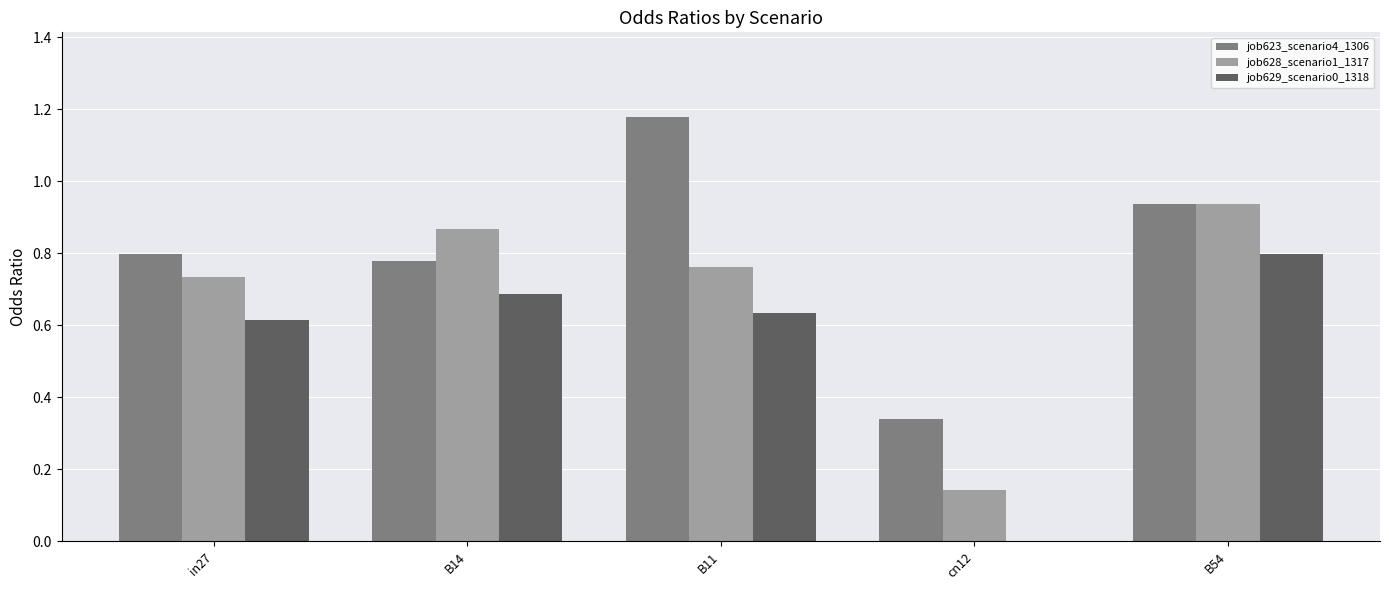

What are all the series names shown in the legend?

job623_scenario4_1306, job628_scenario1_1317, job629_scenario0_1318